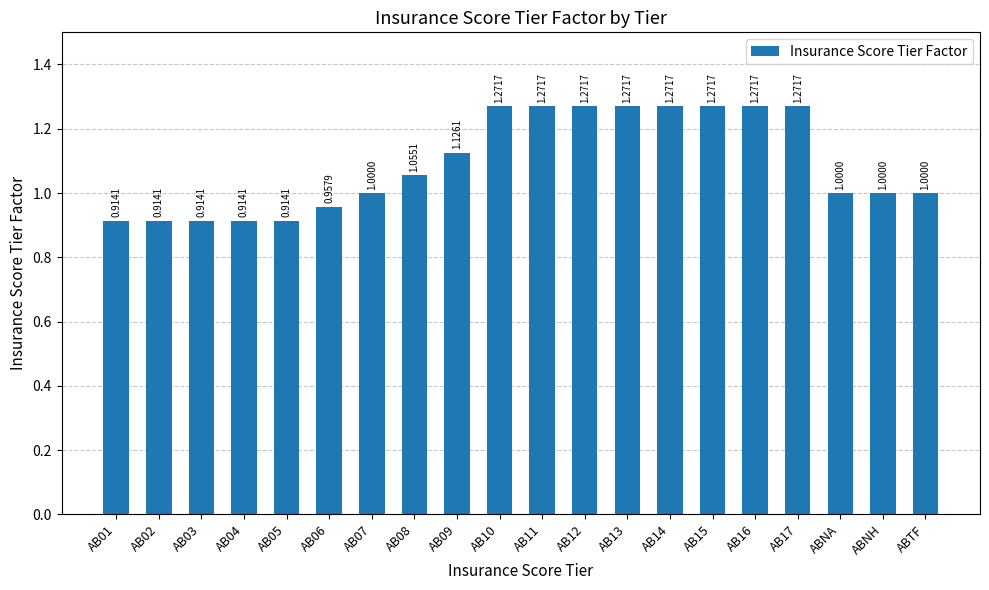

What is the sum of all values?

21.9